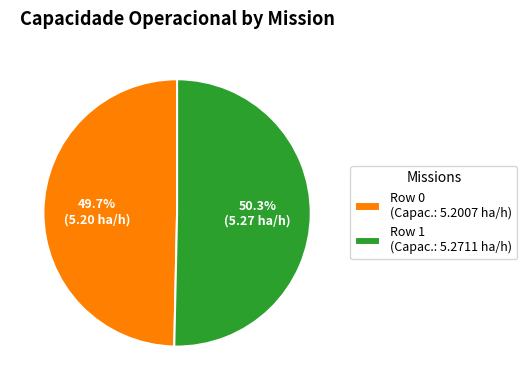

Is Row 1 the majority of the pie?

Yes